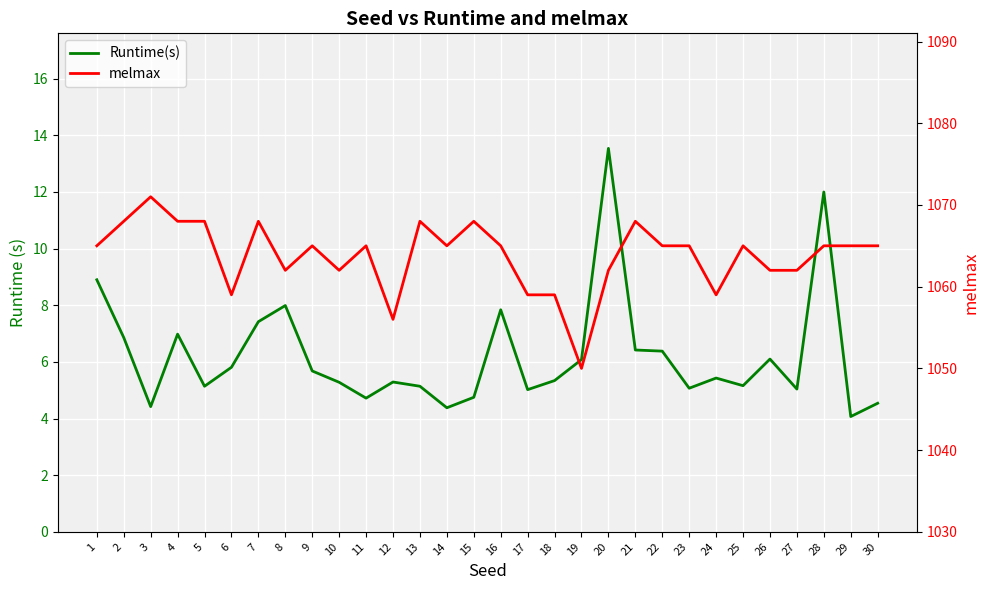

Read the melmax value at 11.

1065.0